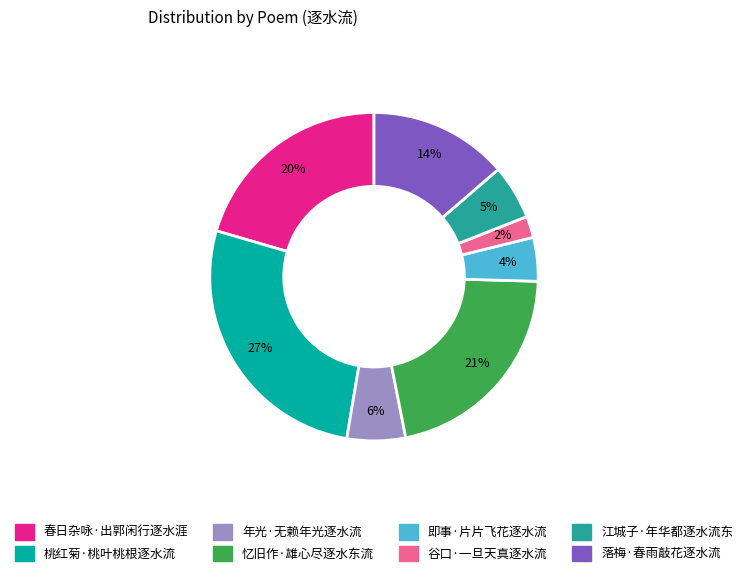

The 忆旧作·雄心尽逐水东流 slice represents 12% of the pie. True or false?

False